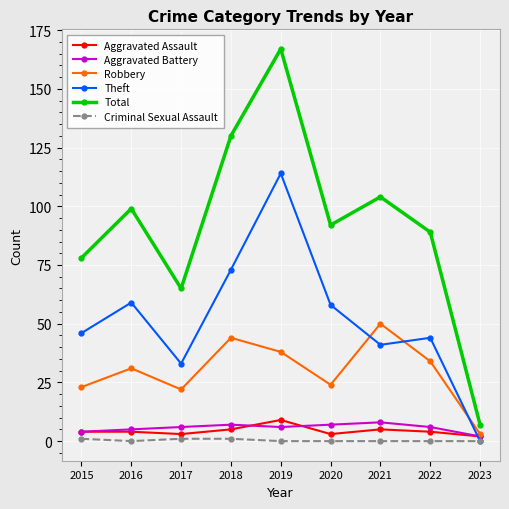

What is the difference between the highest and lowest values at 2021?

104